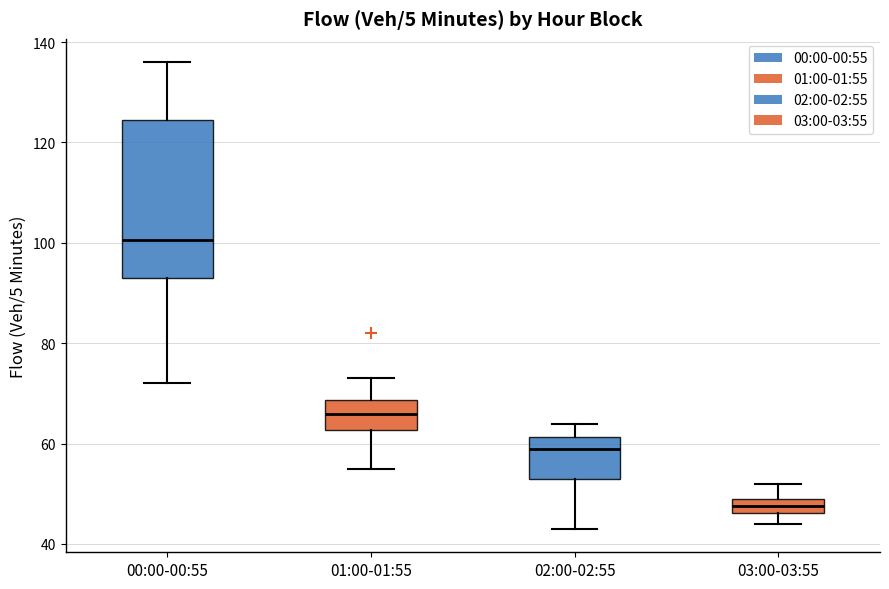

Comparing the boxes themselves (not the whiskers), which one is the tallest?

00:00-00:55